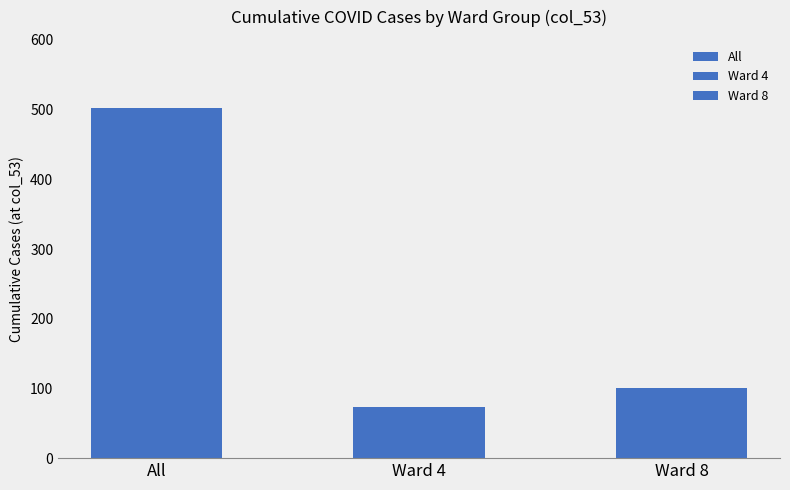

Which series has the widest spread of values?

All